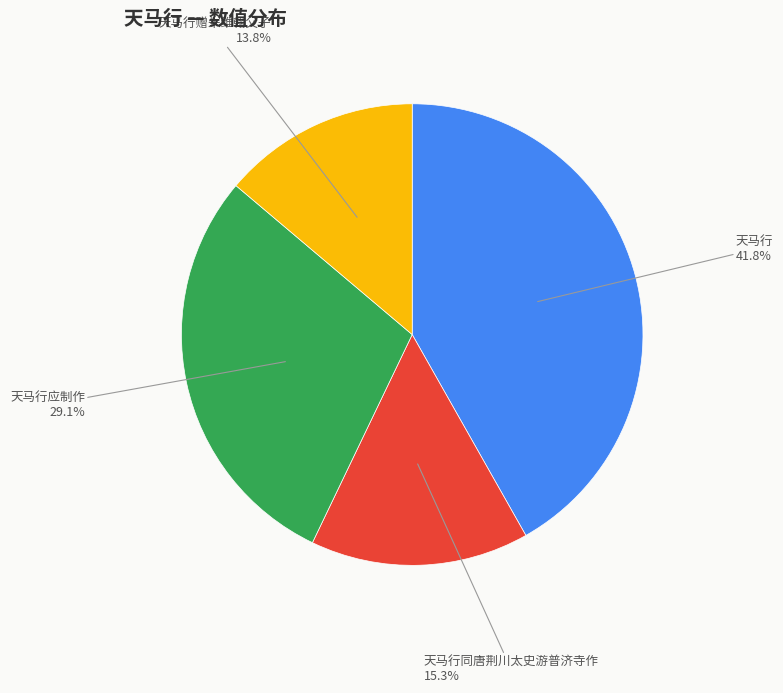

Is there a majority slice in this chart?

No